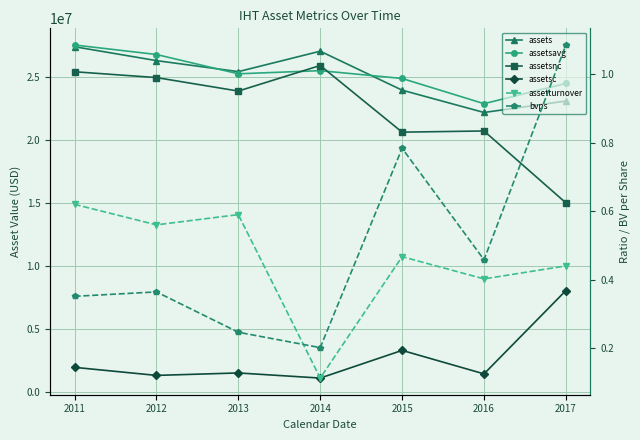

List the series in order of their peak value, highest first.

assetsavg, assets, assetsnc, assetsc, bvps, assetturnover